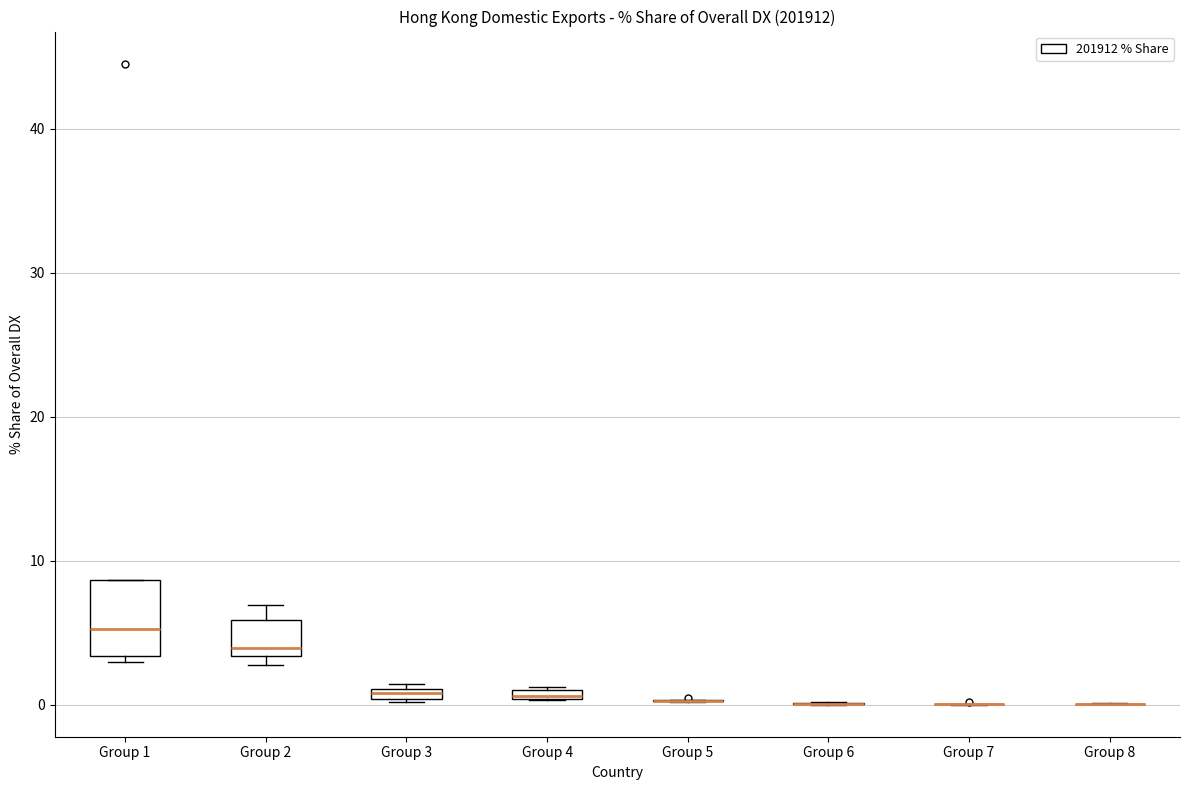

Which box is the tallest, from its lower edge to its upper edge?

Group 1